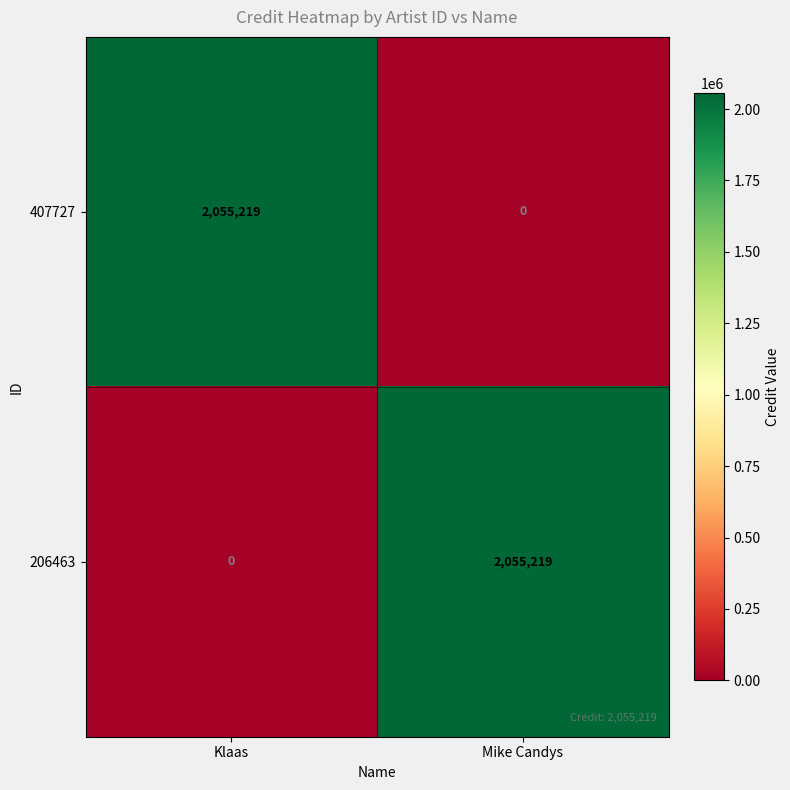

What is the difference between the maximum and minimum values in the 206463 series?

2055219